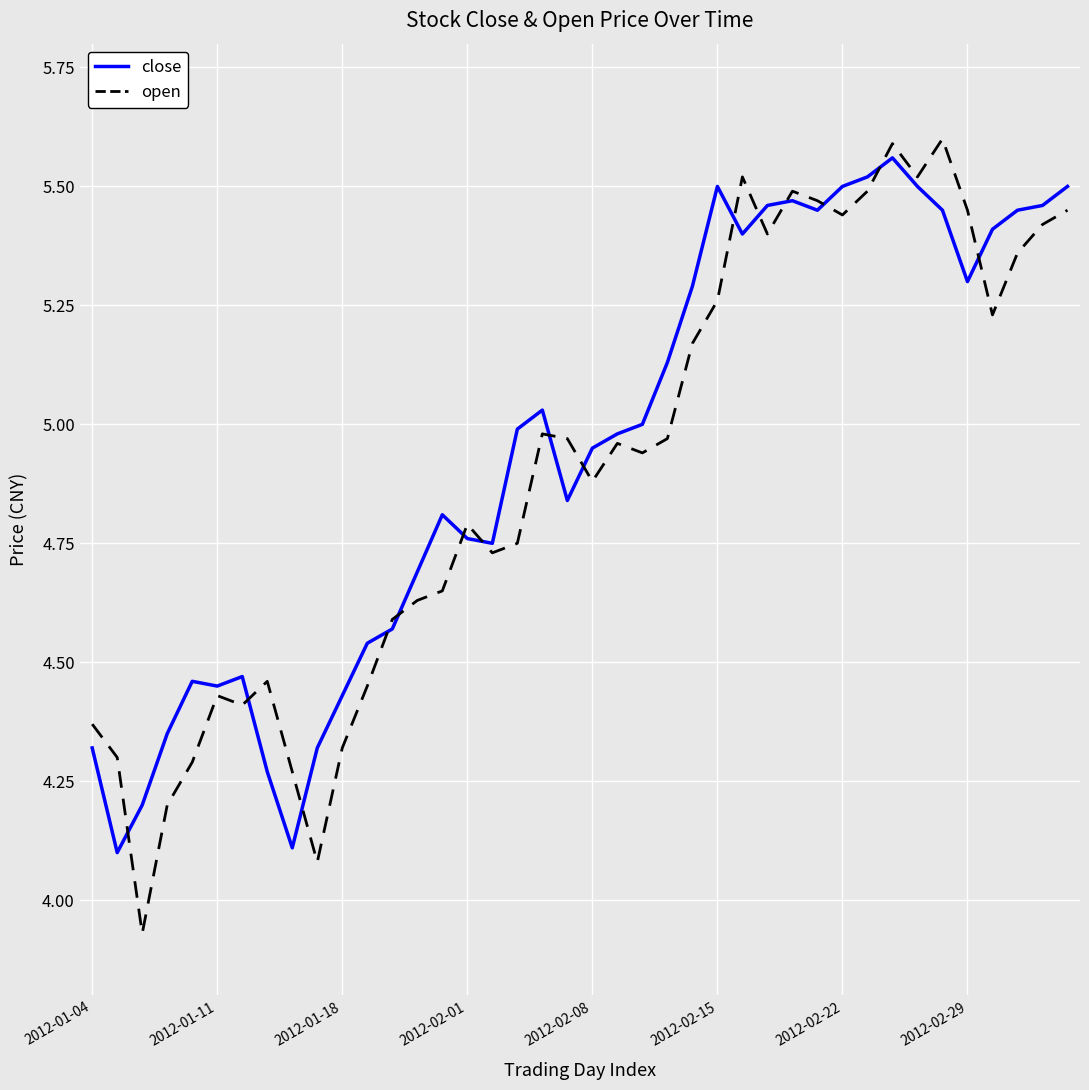

Which series has the largest range (max minus min)?

open